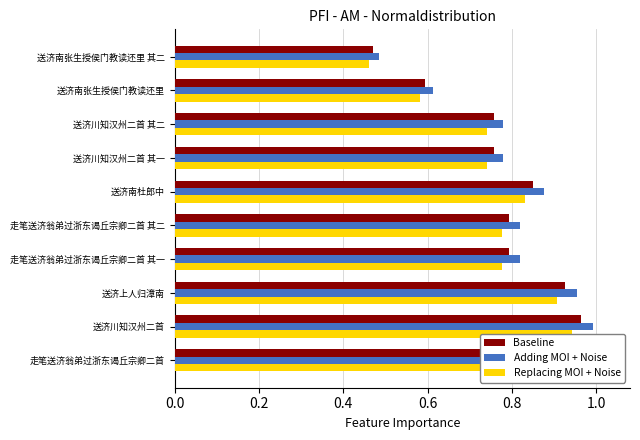

At how many categories does at least one series exceed 0?

10